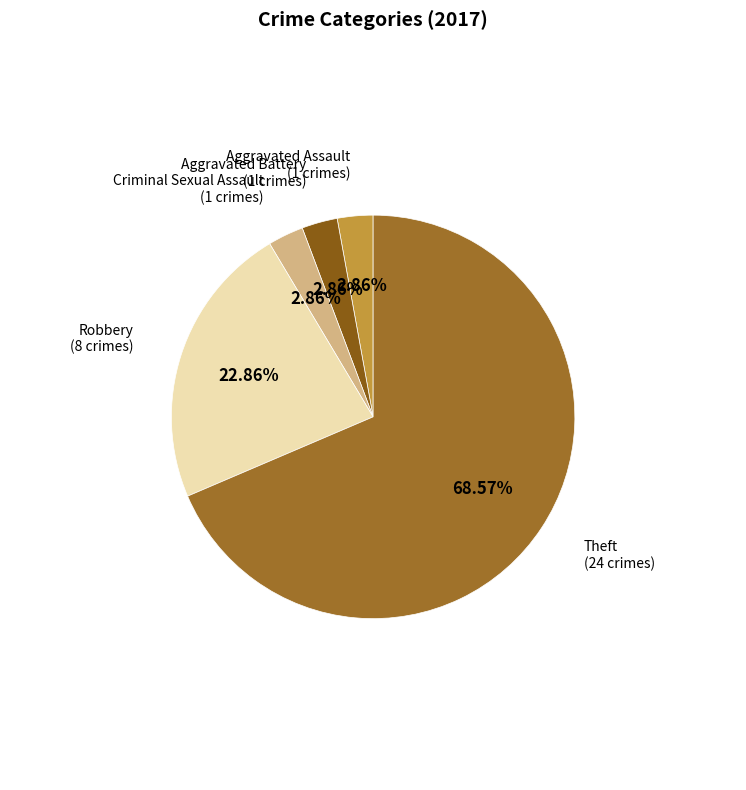

How many segments does this pie chart have?

5